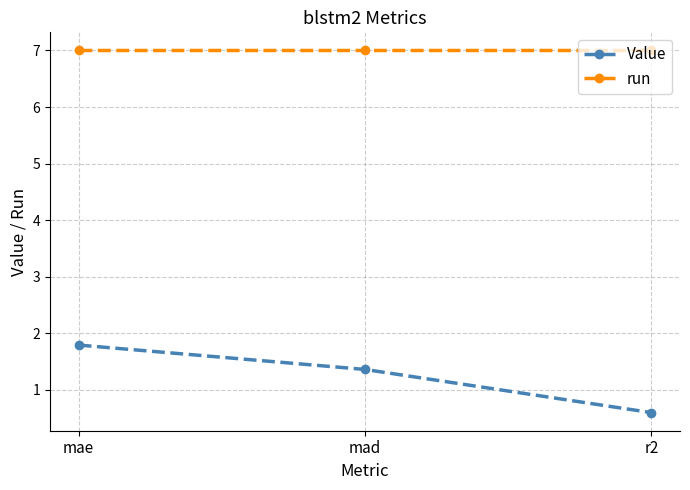

List the series in order of their overall mean, highest first.

run, Value